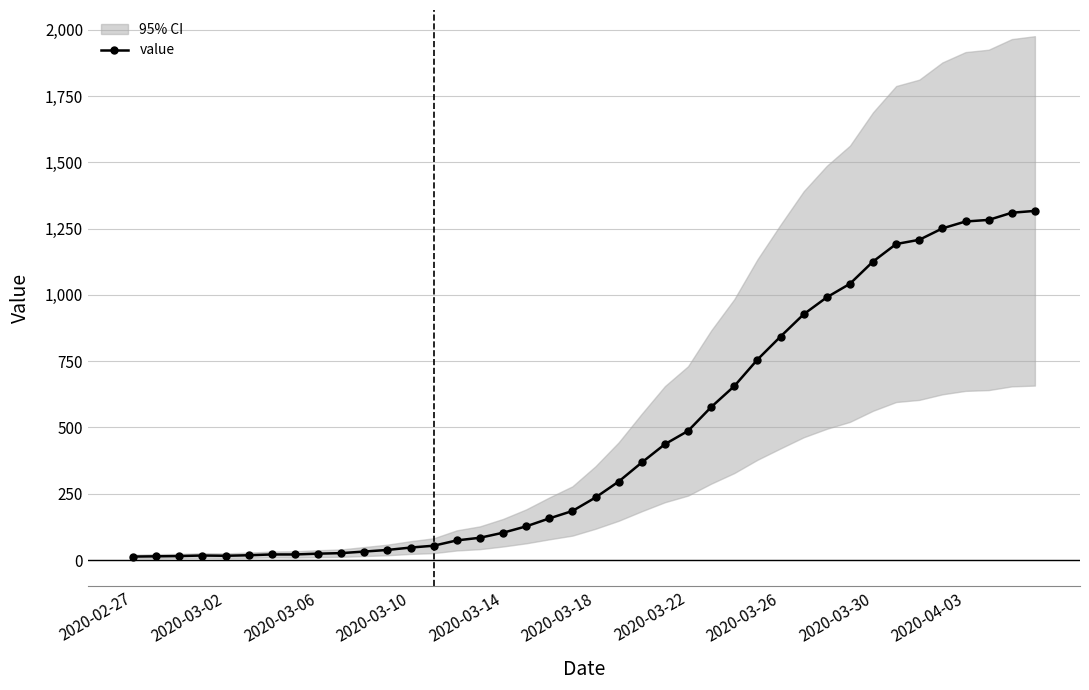

What is the average value?

467